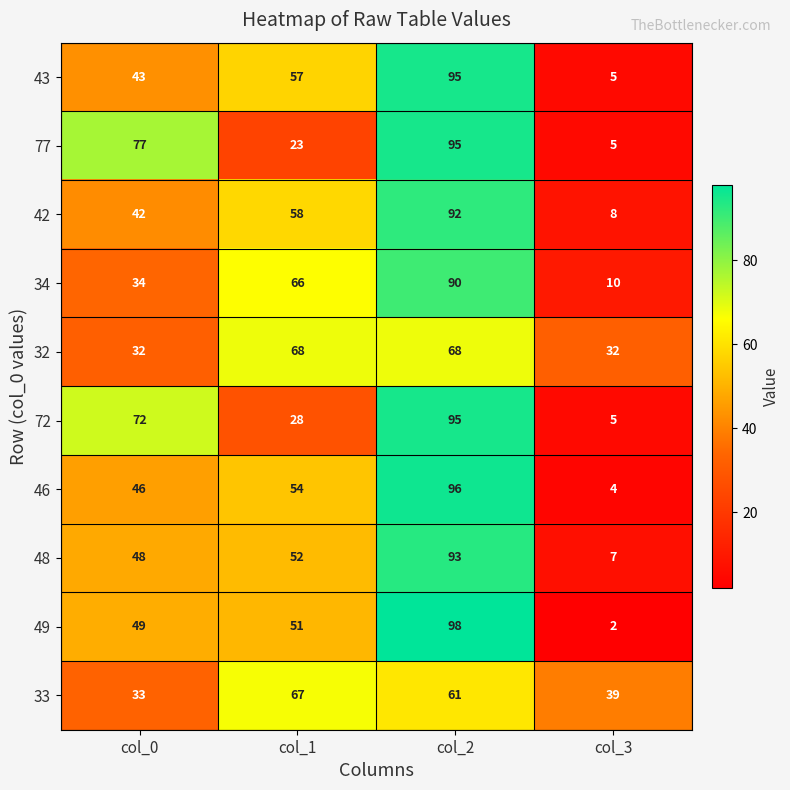

Count the 33 values in the range 39 to 67.

3